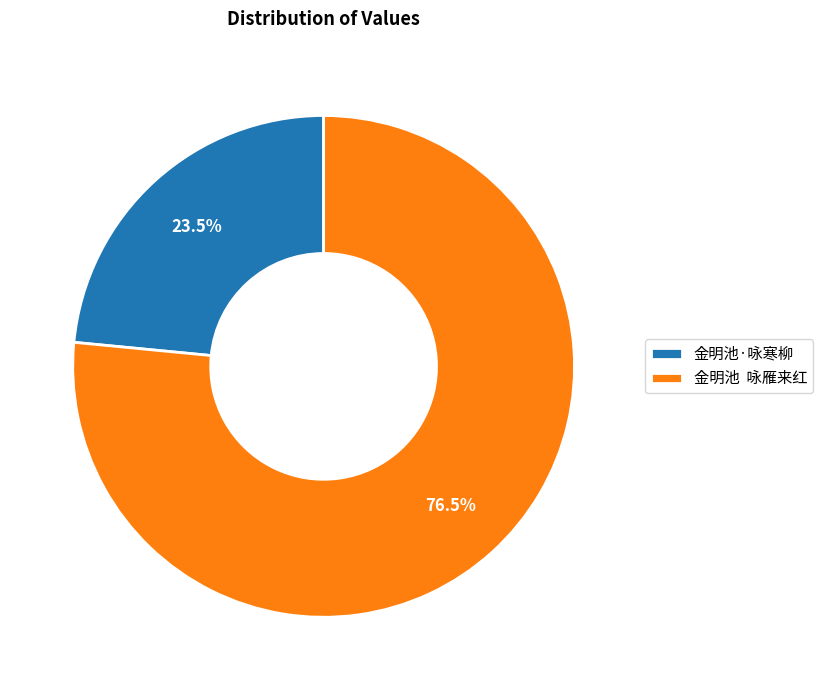

How many segments does this pie chart have?

2